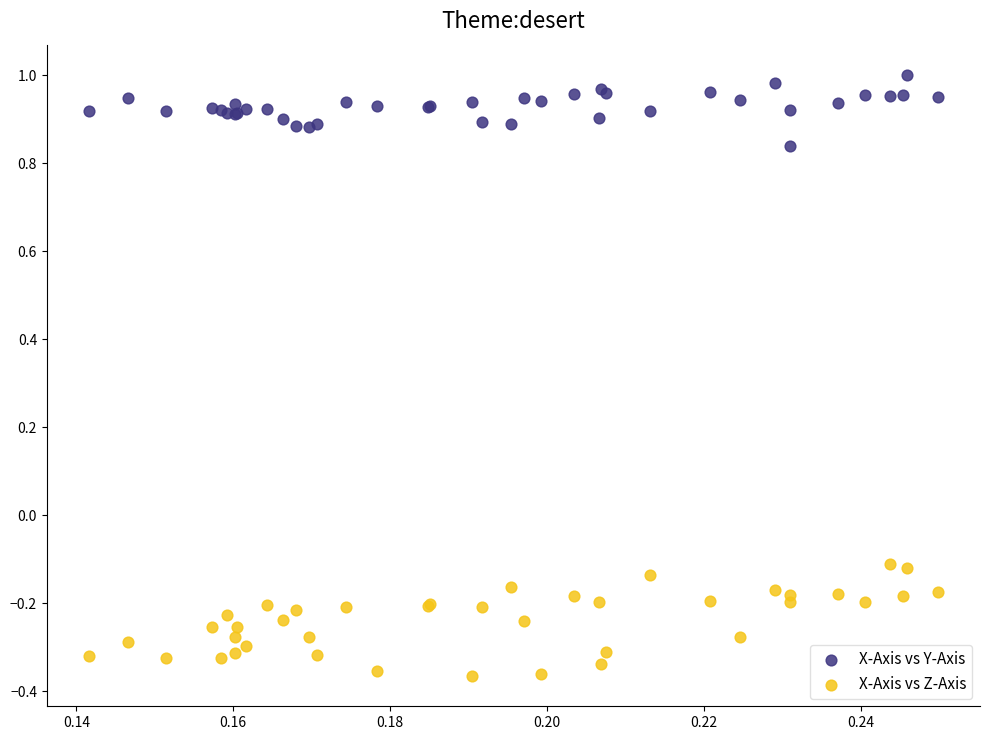

Which series has the largest Y range (max minus min)?

X-Axis vs Z-Axis